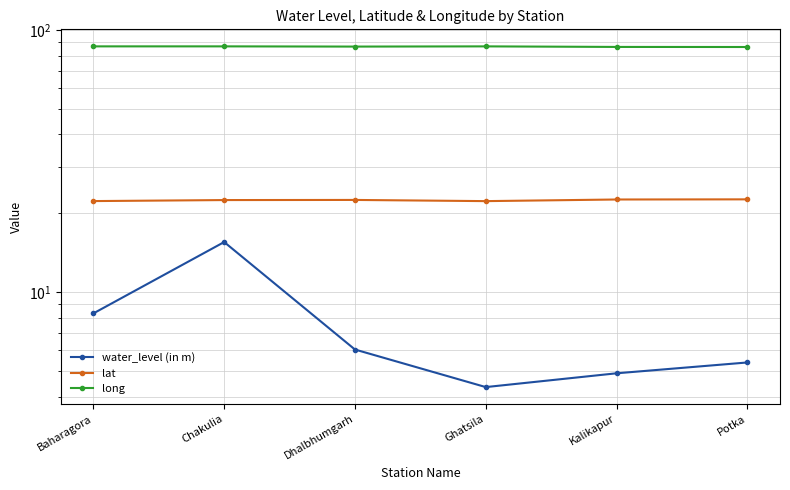

True or false: lat has a value of 7.2 at Baharagora.

False